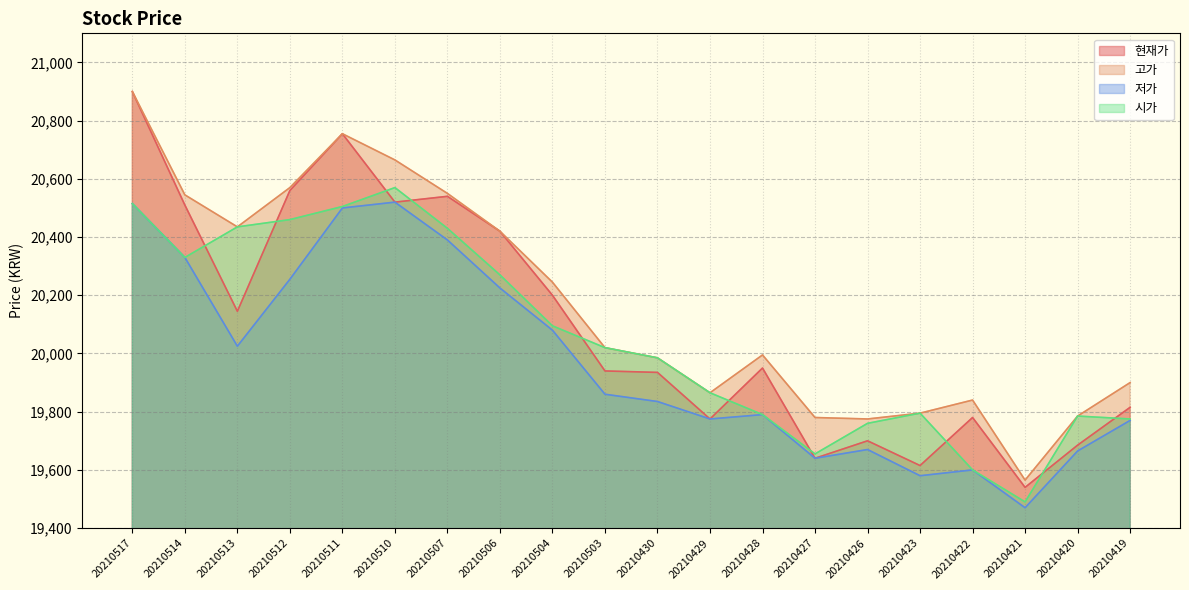

Where is the first local maximum for 저가?

20210510